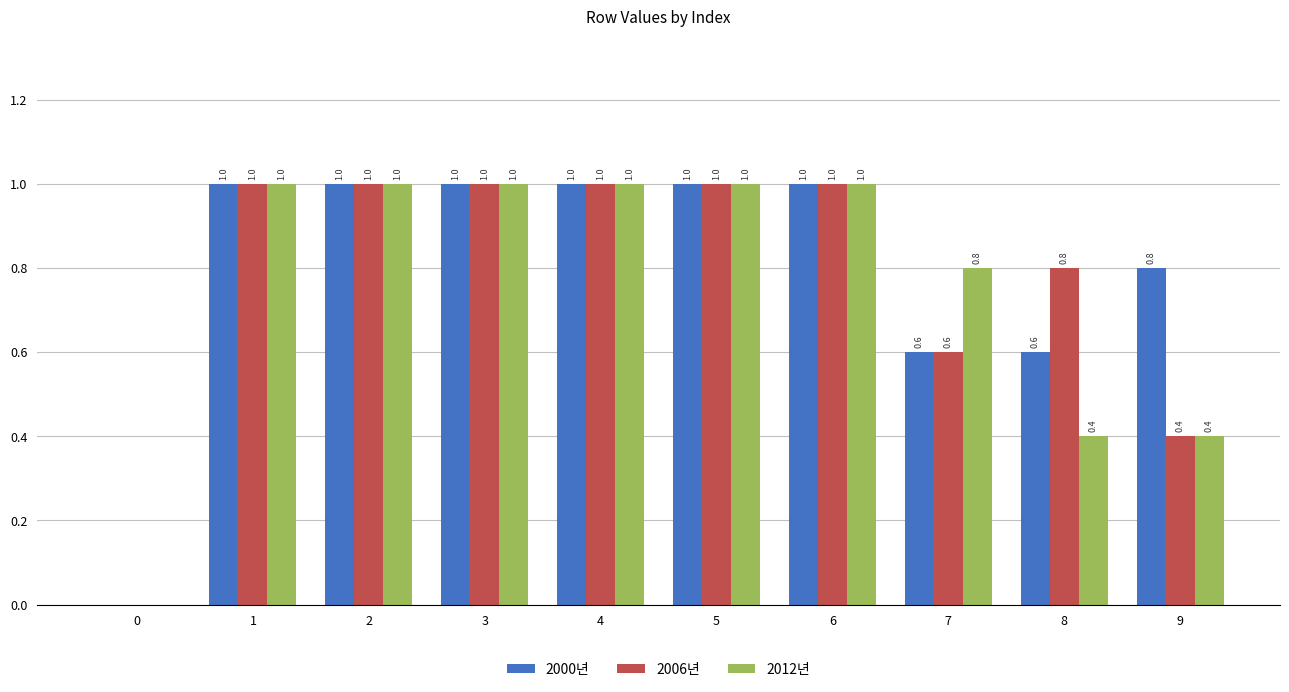

What is the sum of the 2006년 values at 6 and 0?

1.0